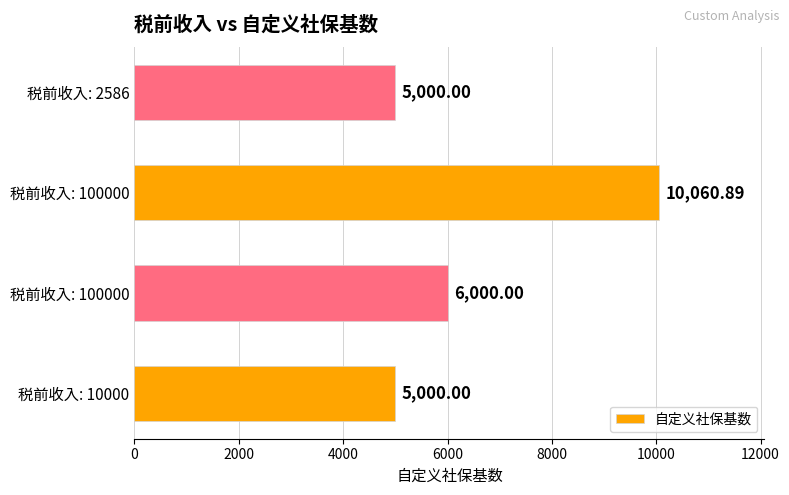

Are the bars grouped side by side (vs. stacked)?

No